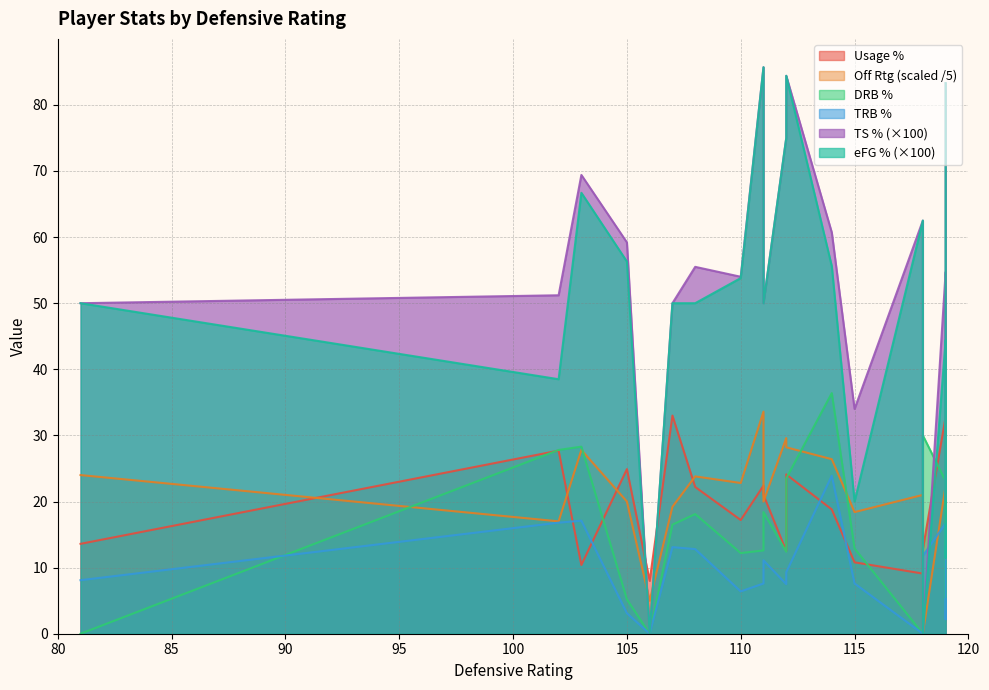

How many interior local peaks does the efg_pct series have?

5